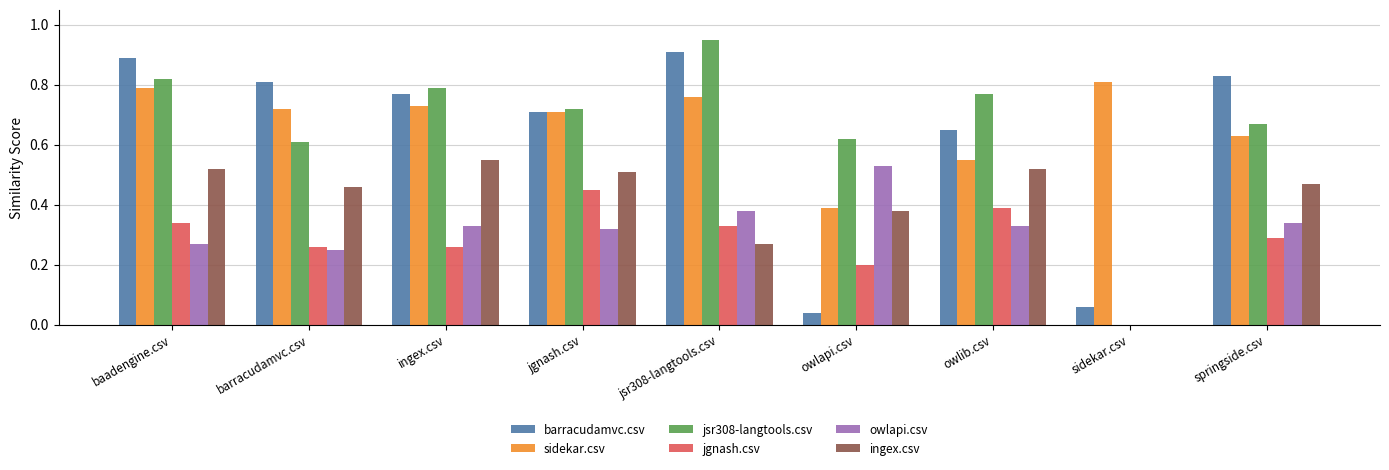

What is the sum of the sidekar.csv values at baadengine.csv and ingex.csv?

1.5